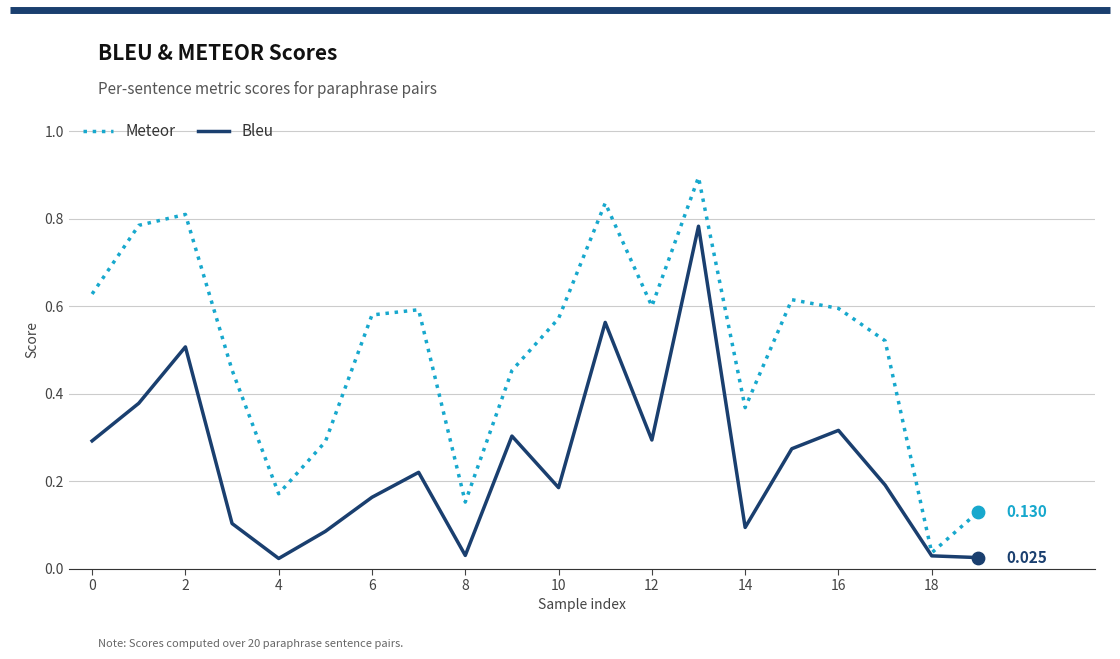

Which series has the largest total across all categories?

Meteor